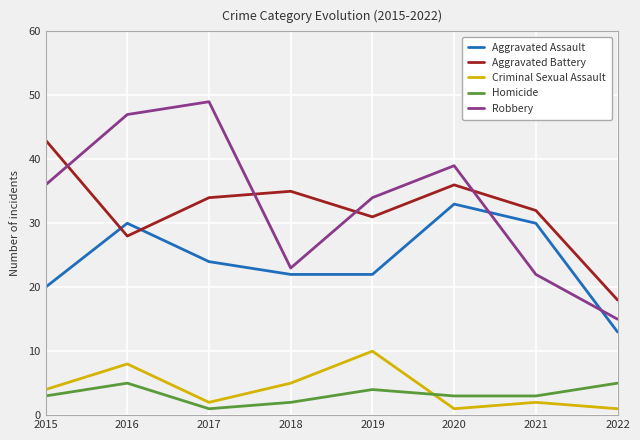

What is the total value across all series at 2022?

52